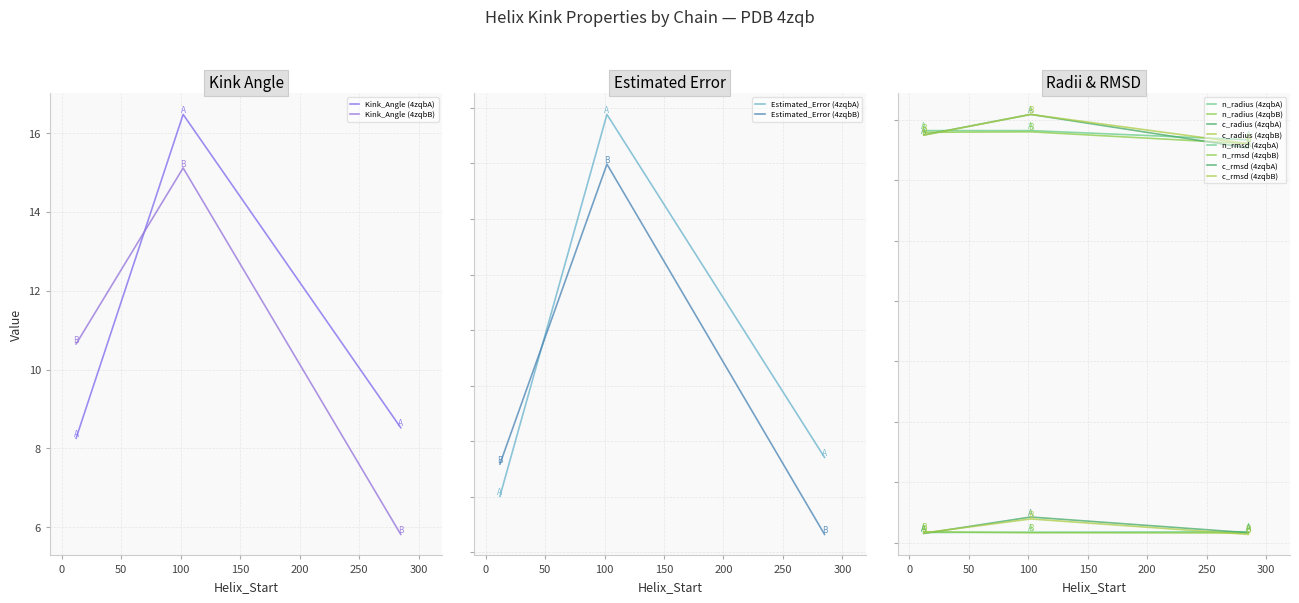

Where is the first local minimum for c_radius?

2